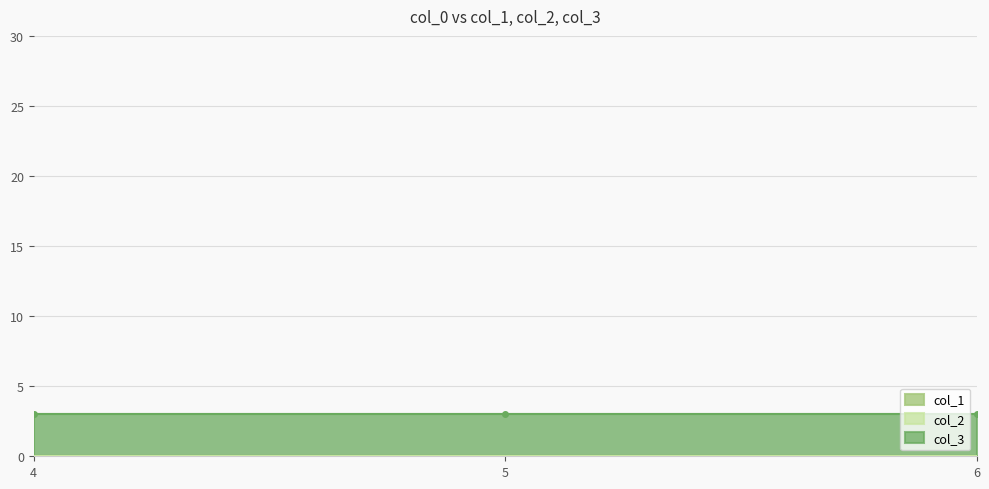

What are all the series names shown in the legend?

col_1, col_2, col_3